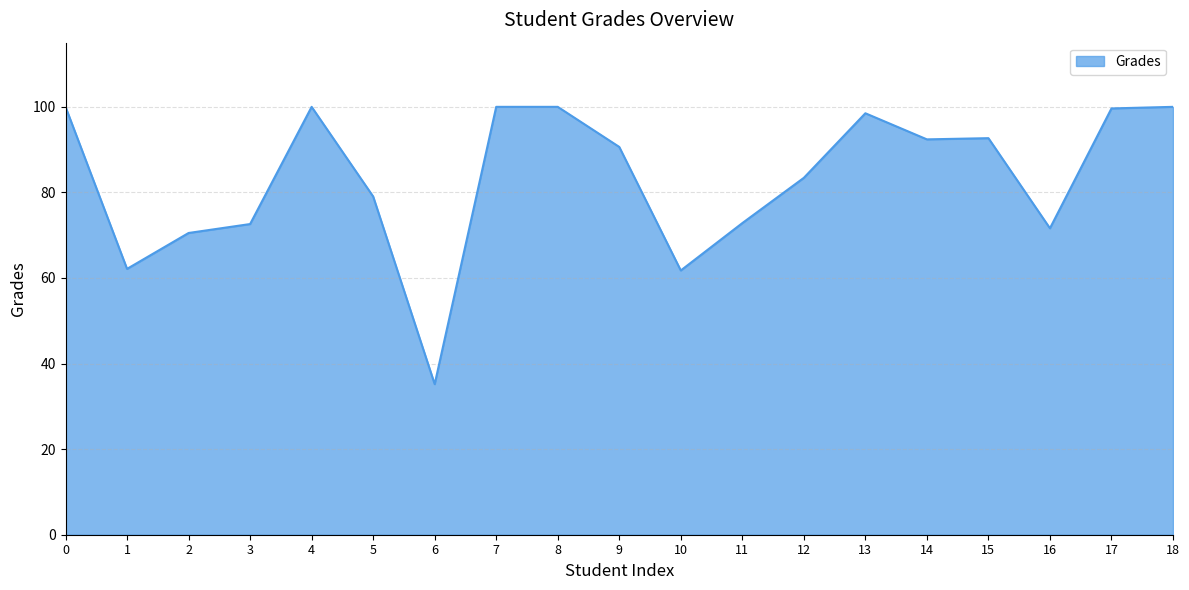

What is the smallest value displayed?

35.2